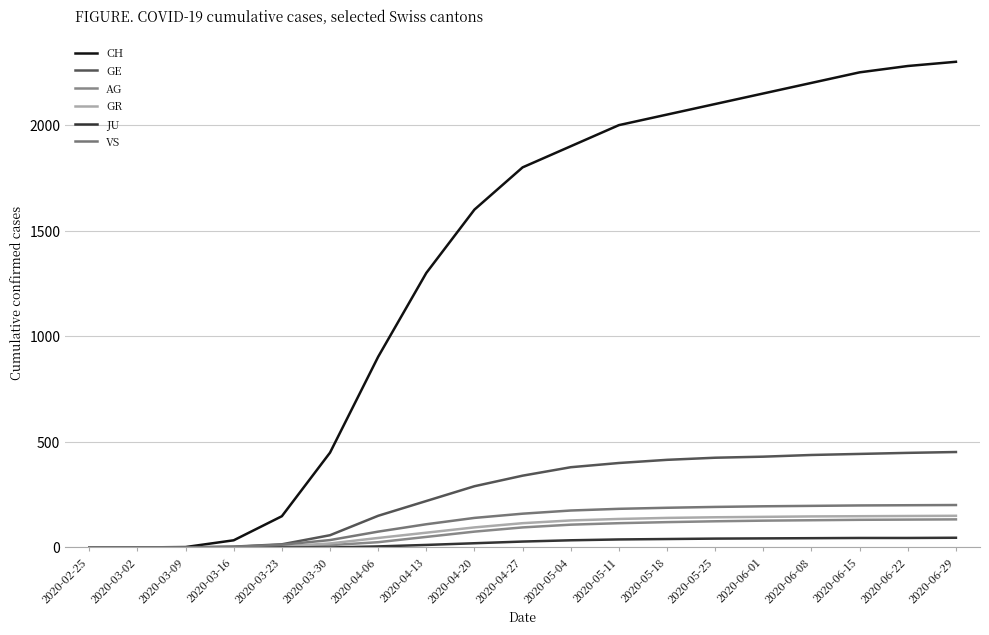

The value of CH at 2020-03-09 is 1. True or false?

False